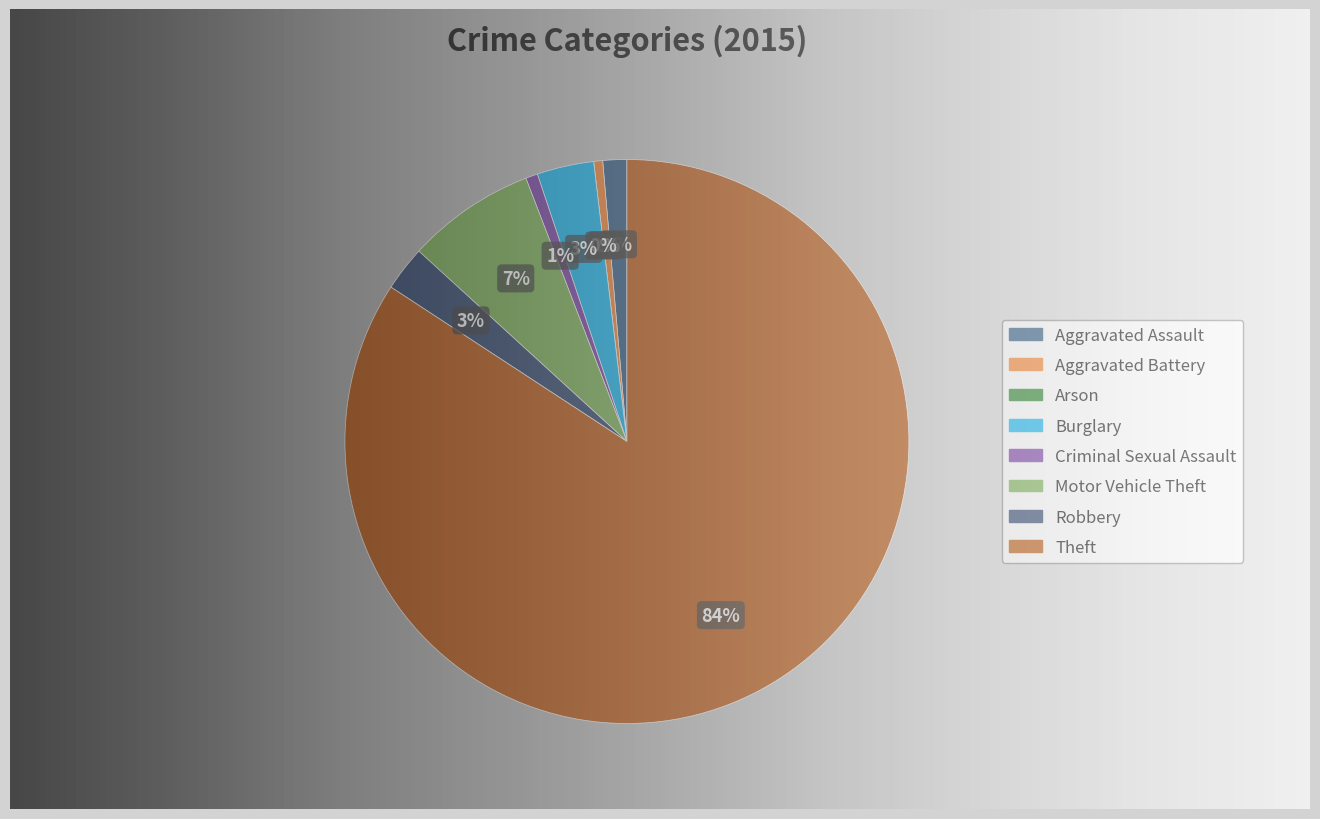

Which slice is the smallest?

Arson